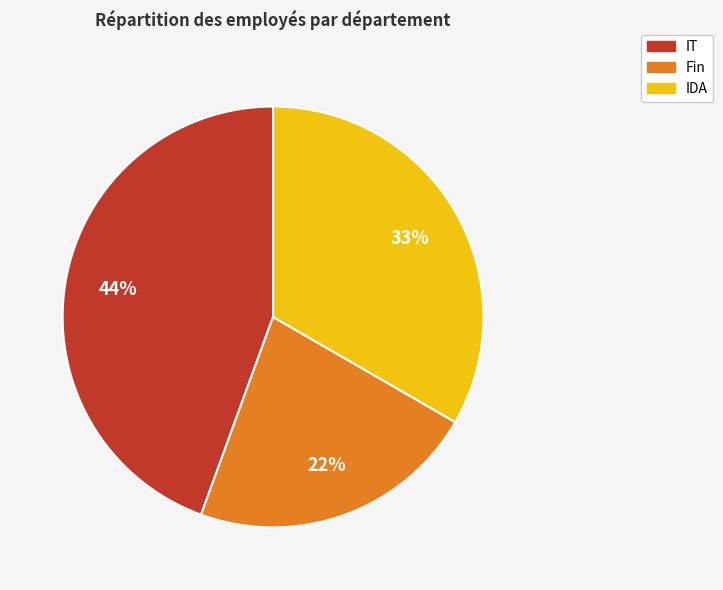

Do IT and IDA together represent more than half of the pie?

Yes